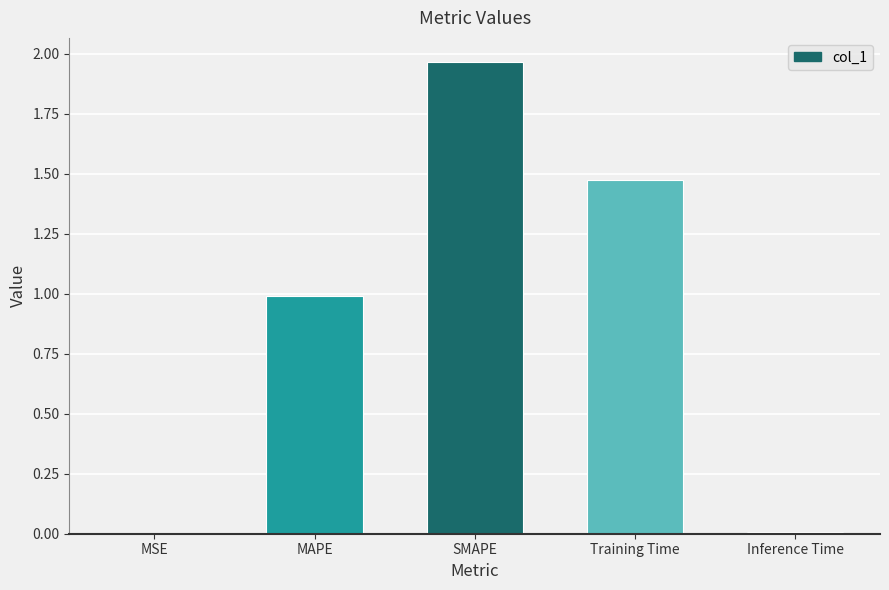

True or false: the data shows 1.1 at SMAPE.

False